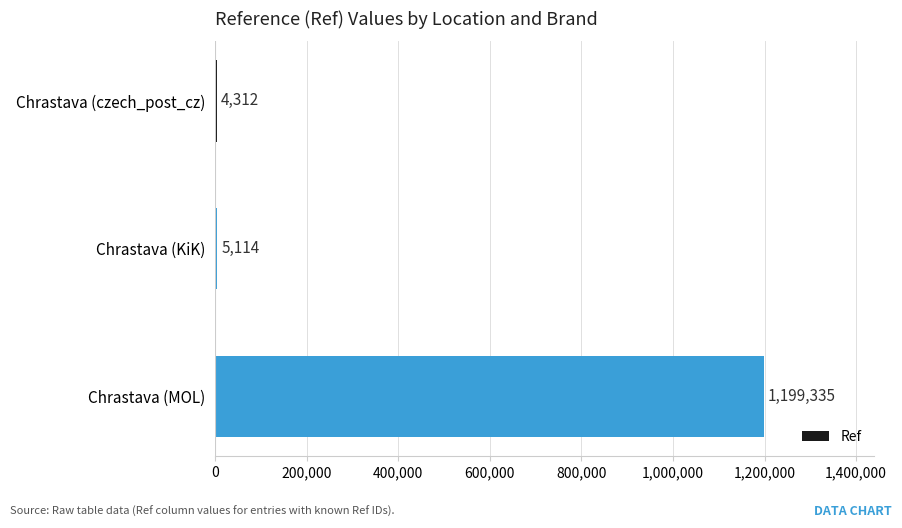

What is the sum of all values?

1208761